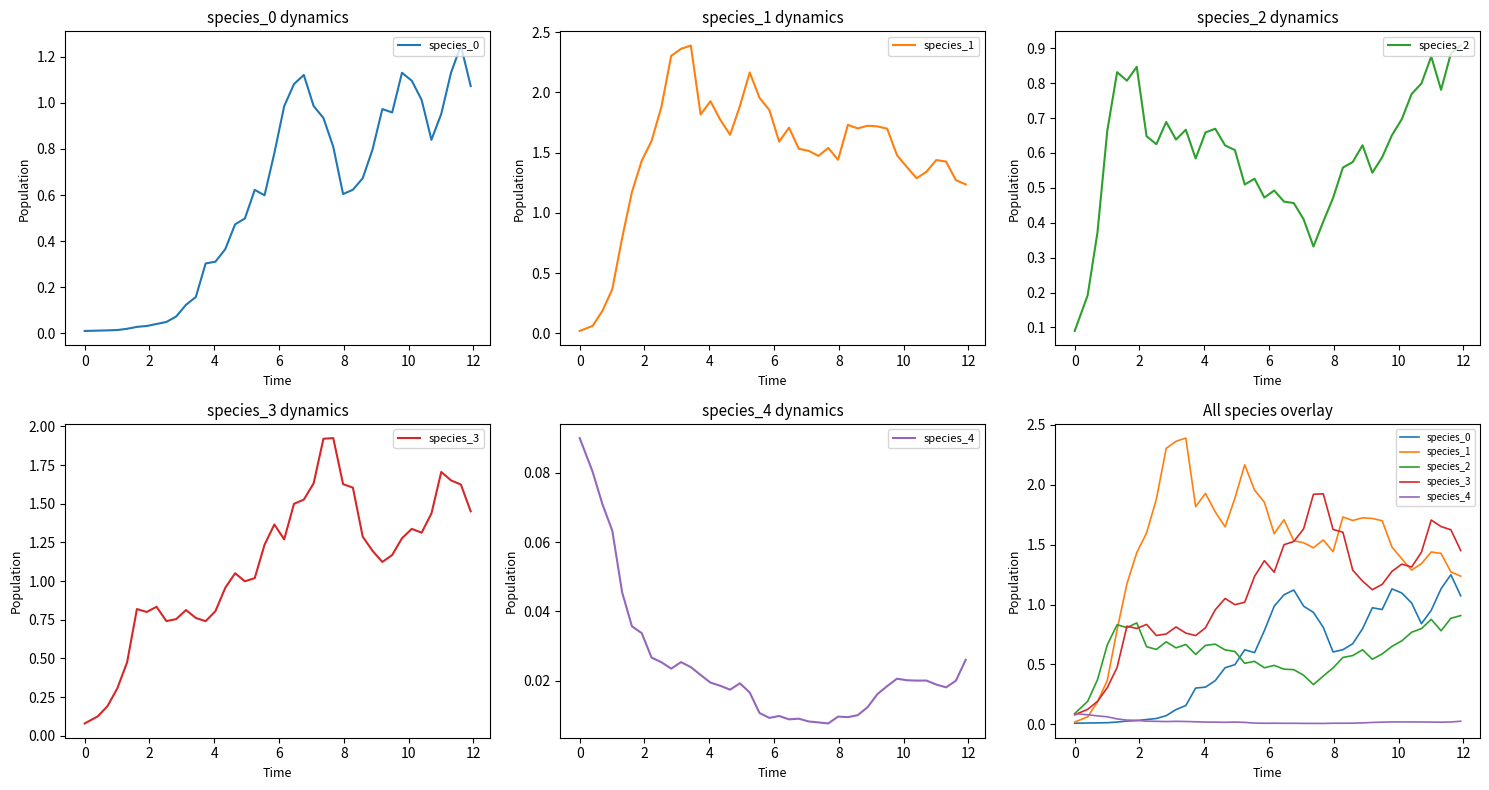

Is it true that species_1 equals 1.0 at 11?

False